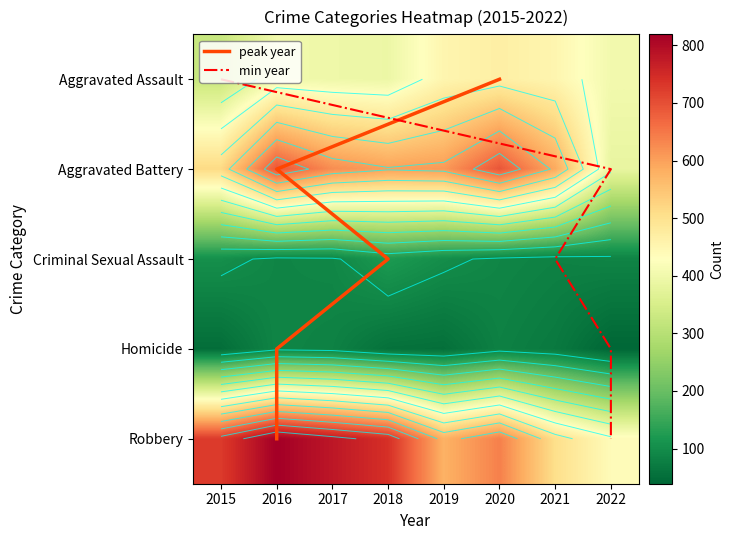

What is the average value of the Homicide series?

65